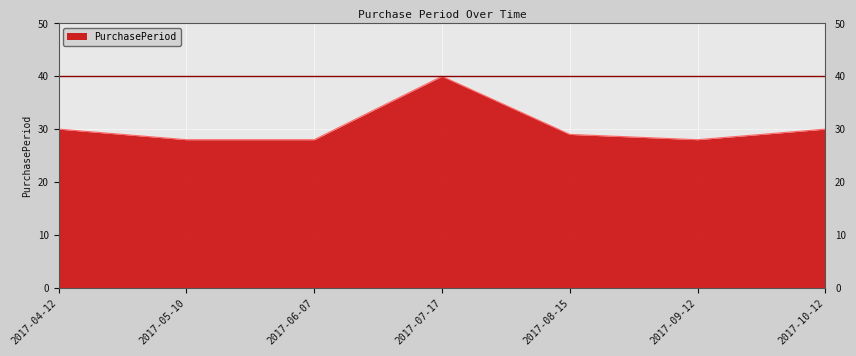

Does the chart have visible grid lines?

Yes